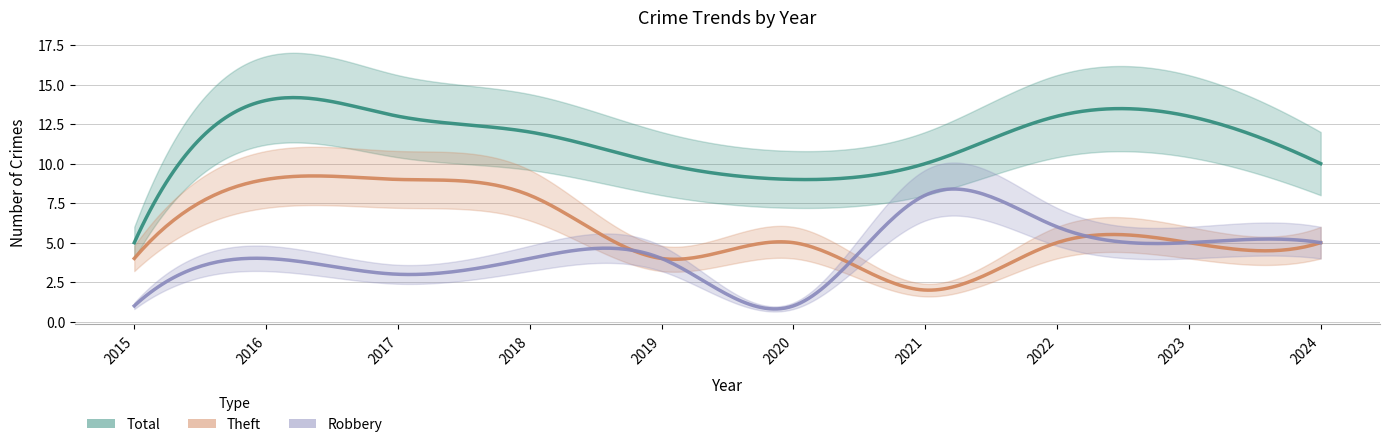

Is it true that Theft equals 9 at 2016?

True